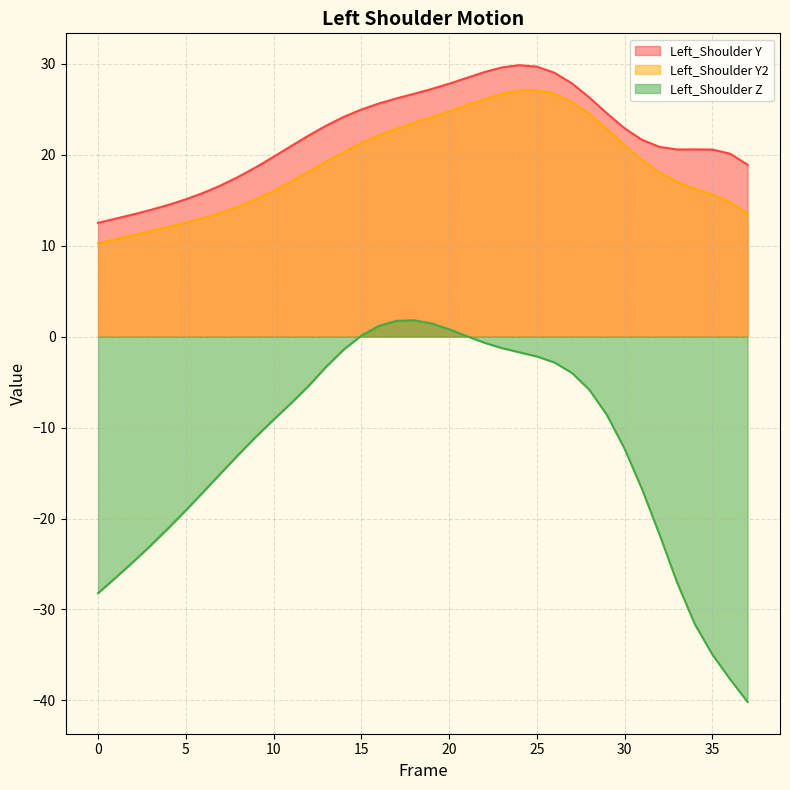

True or false: Left_Shoulder Y and Left_Shoulder Z intersect in this chart.

False